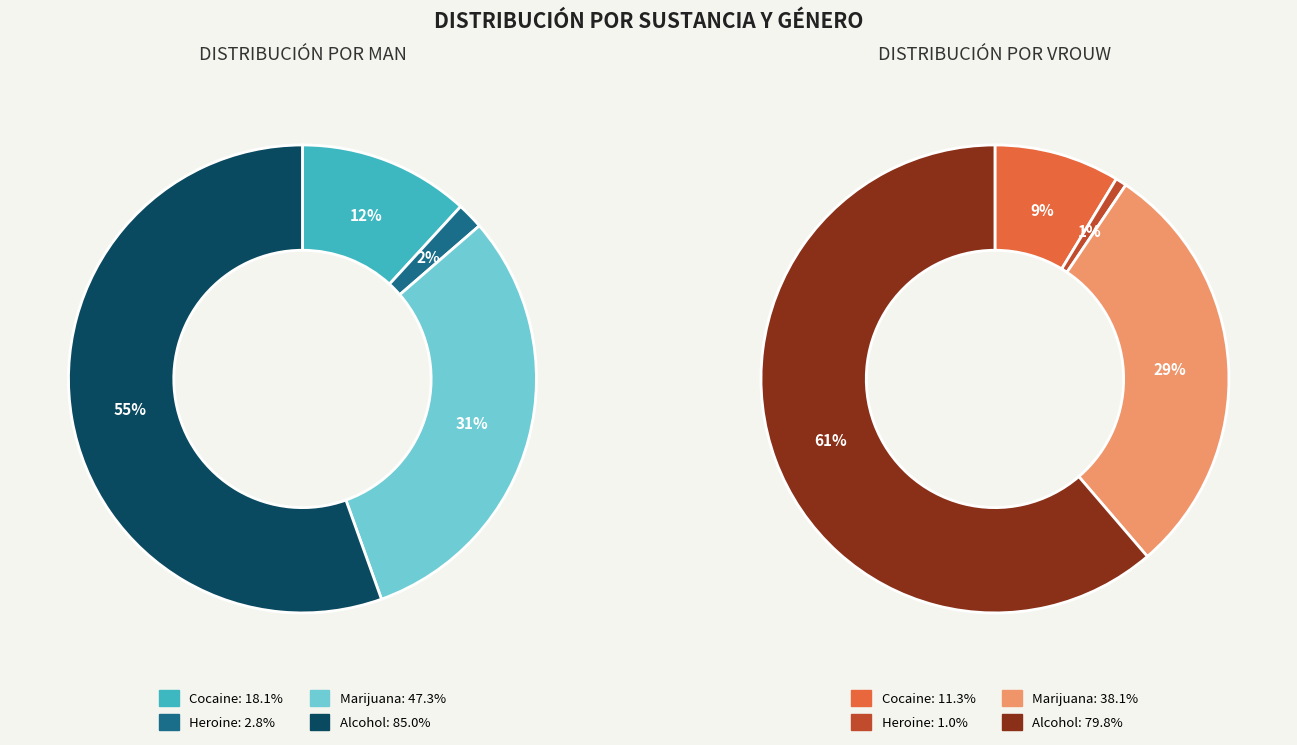

To the nearest percent, what is the difference between the MAN and VROUW slice percentages?

3%